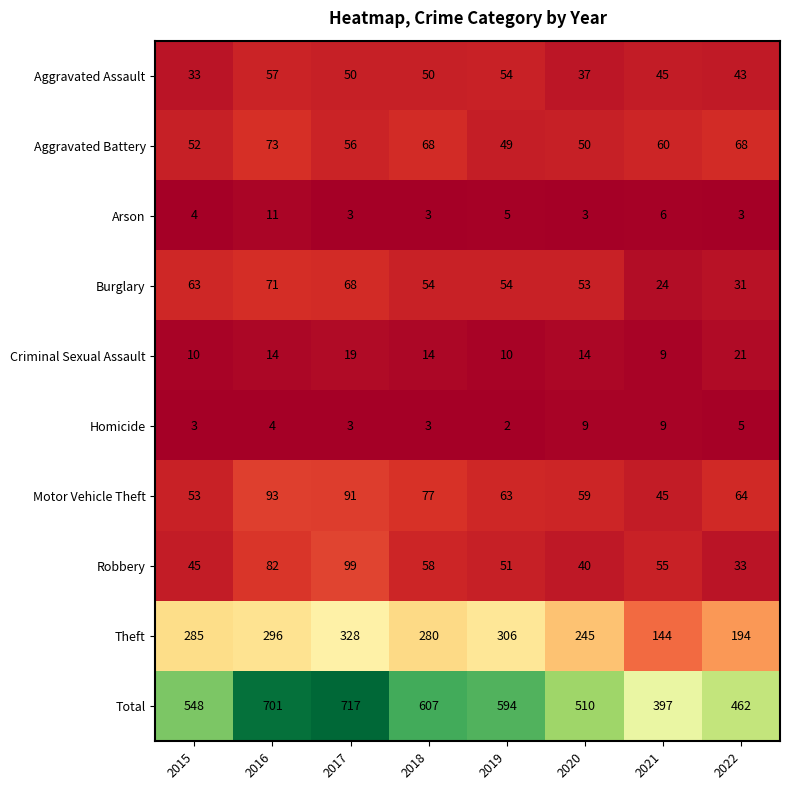

At which category is the sum across all series the highest?

2017